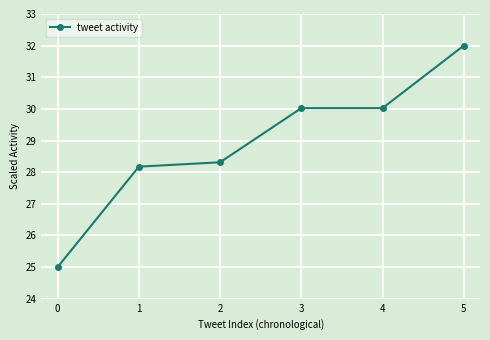

What is the minimum value shown in the chart?

25.0